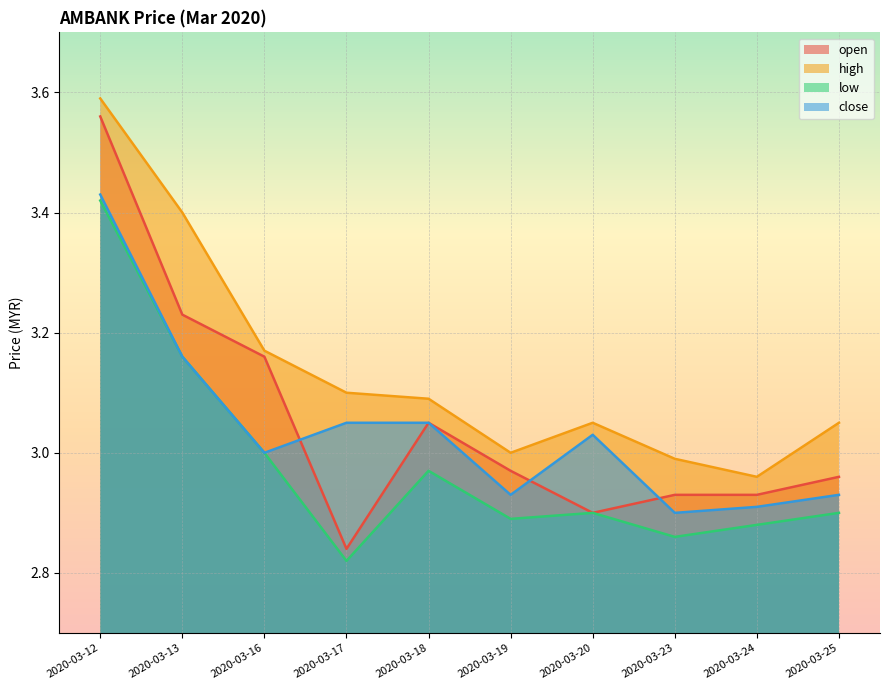

What is the total value across all series at 2020-03-19?

11.8